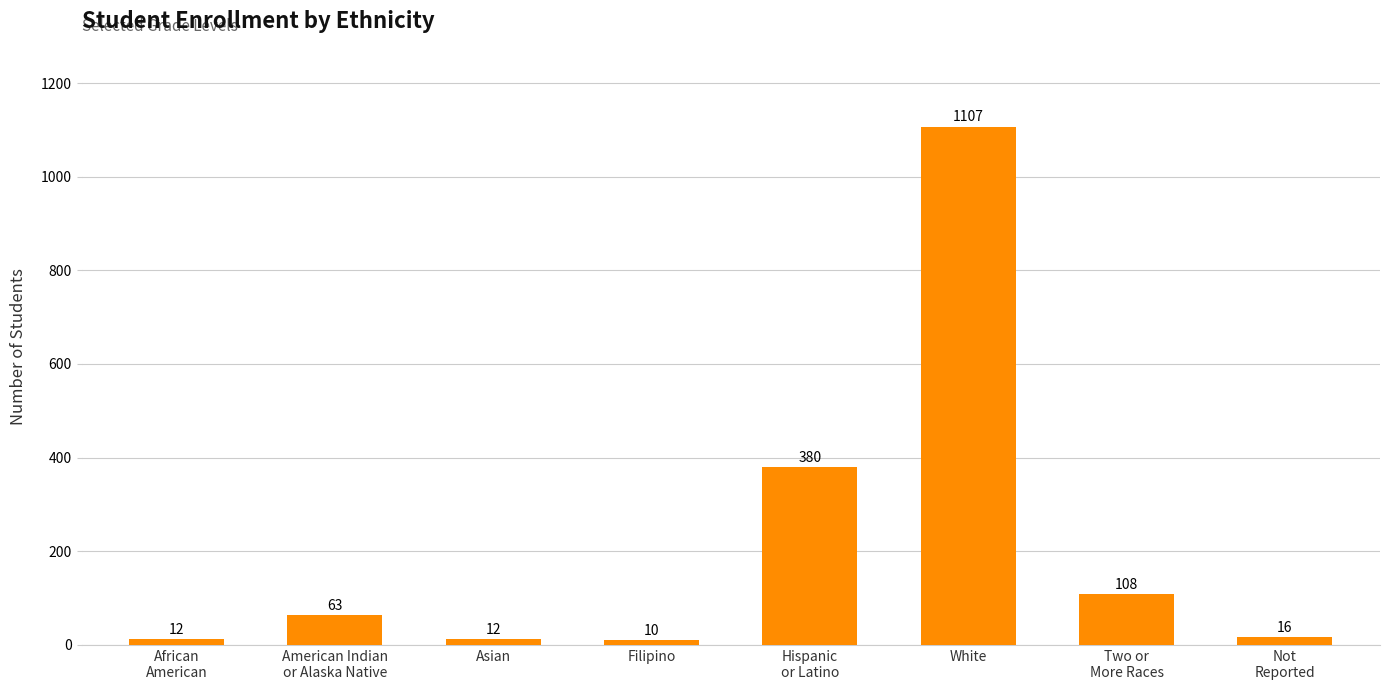

What is the label of the 1st bar from the right?

Not
Reported